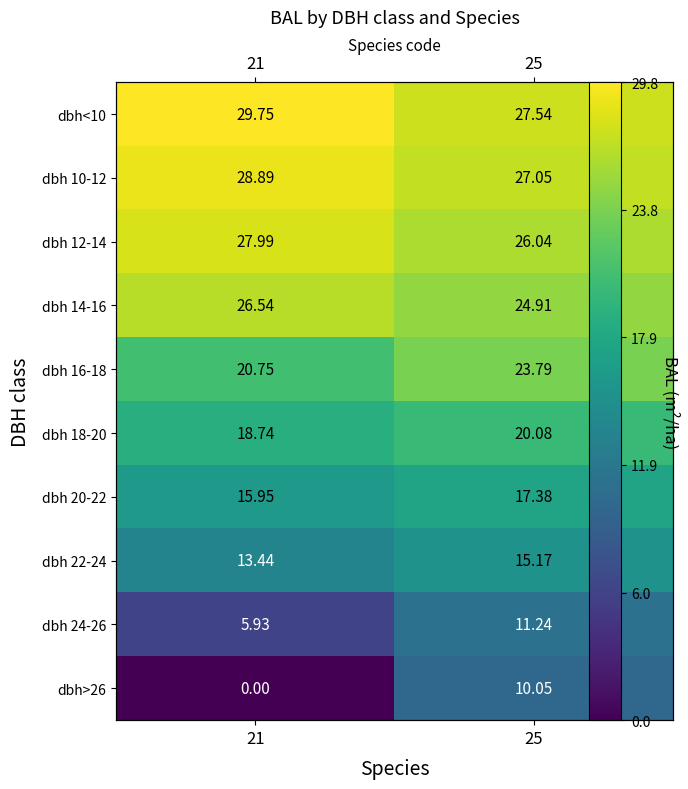

At how many categories does at least one series exceed 3?

2